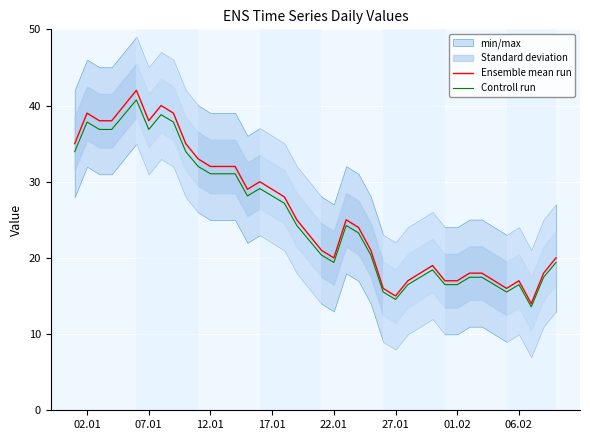

What is the lowest value of the Ensemble mean run series?

14.0